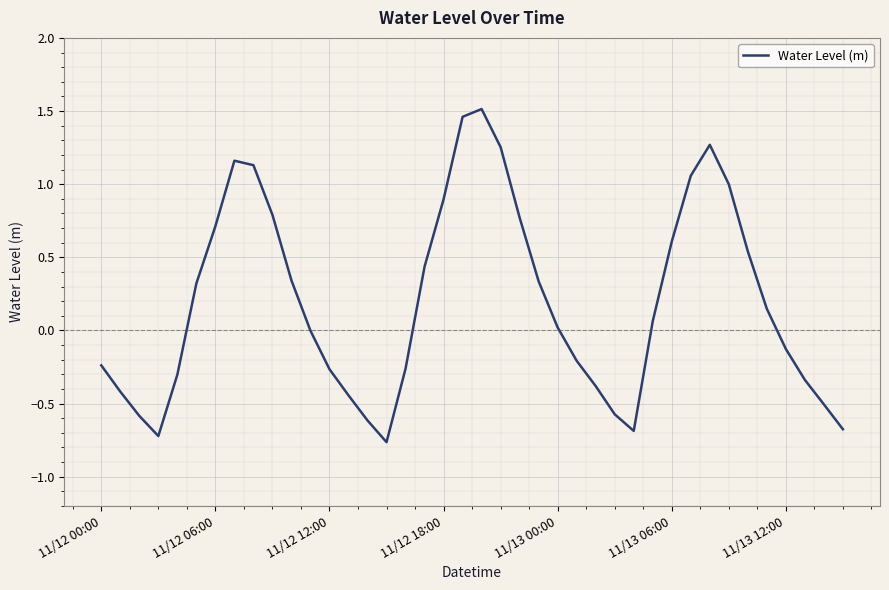

Does the chart have visible grid lines?

Yes